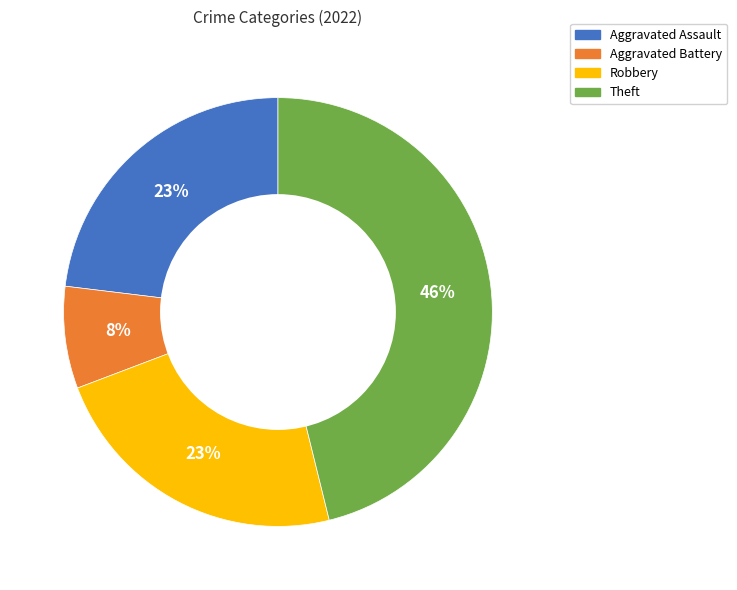

Is it true that Aggravated Battery is 8% of the pie?

True